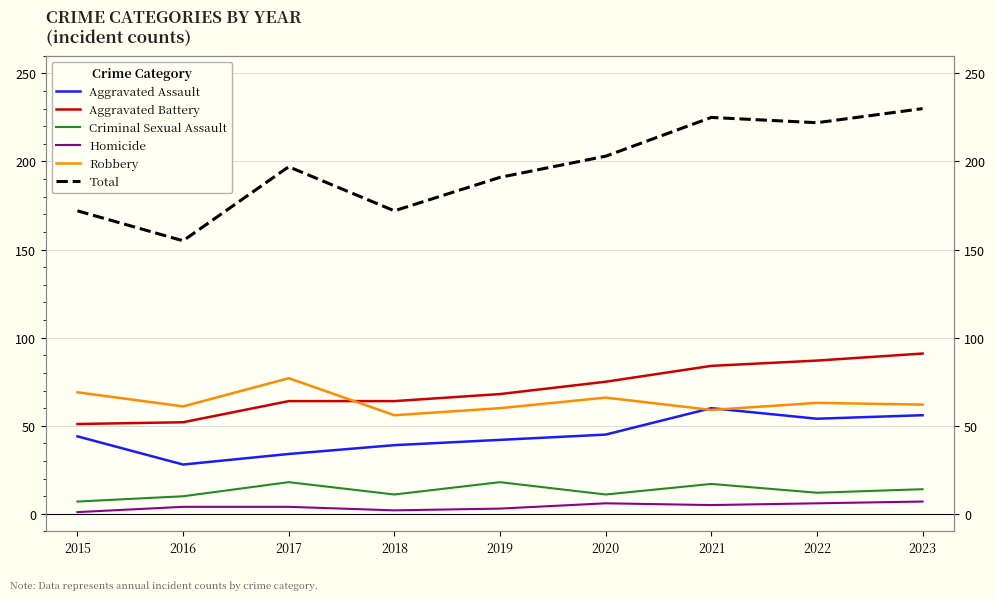

True or false: Homicide and Aggravated Battery cross at least once.

False